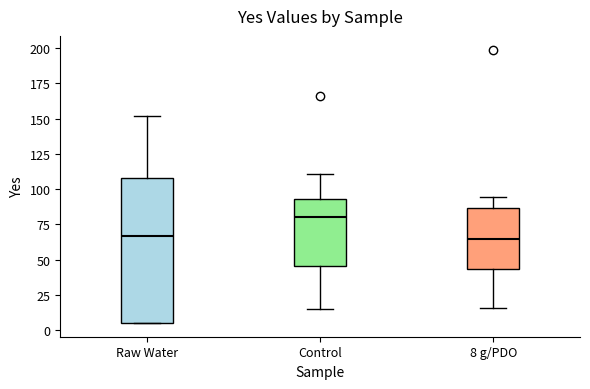

Comparing the boxes themselves (not the whiskers), which one is the tallest?

Raw Water